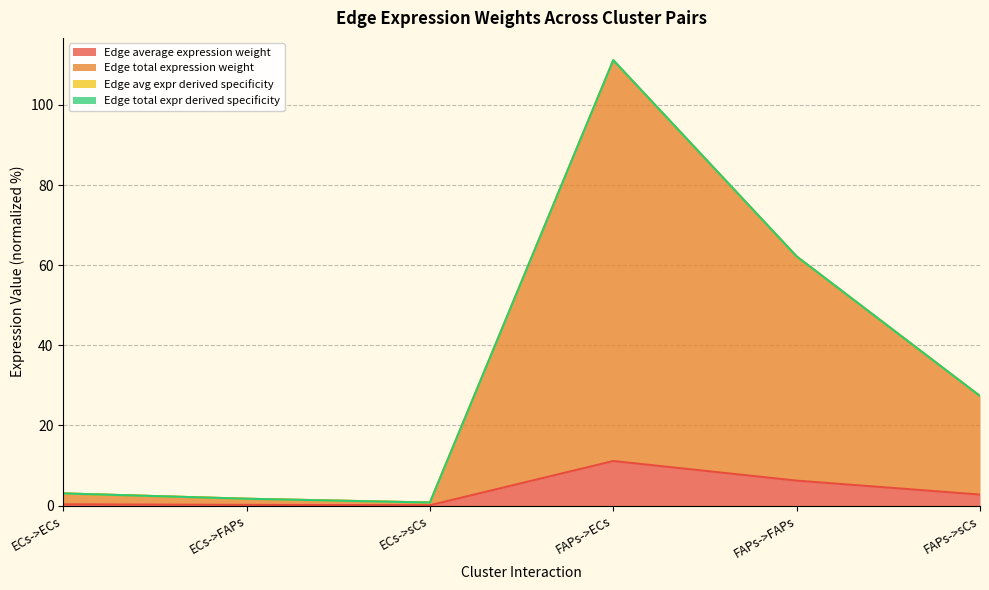

What are all the series names shown in the legend?

Edge average expression weight, Edge total expression weight, Edge avg expr derived specificity, Edge total expr derived specificity